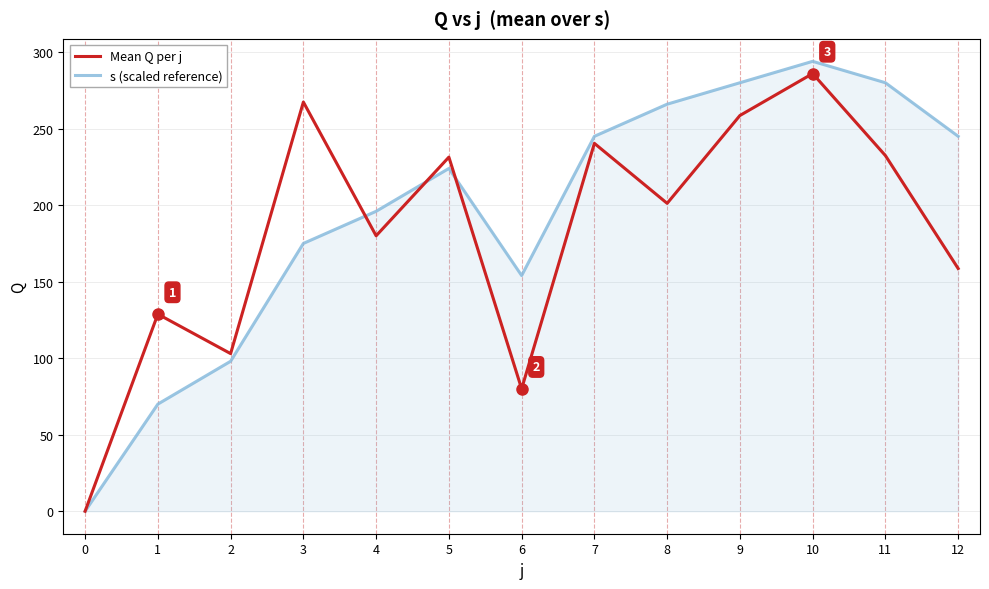

What are all the series names shown in the legend?

Mean Q per j, s (scaled reference)